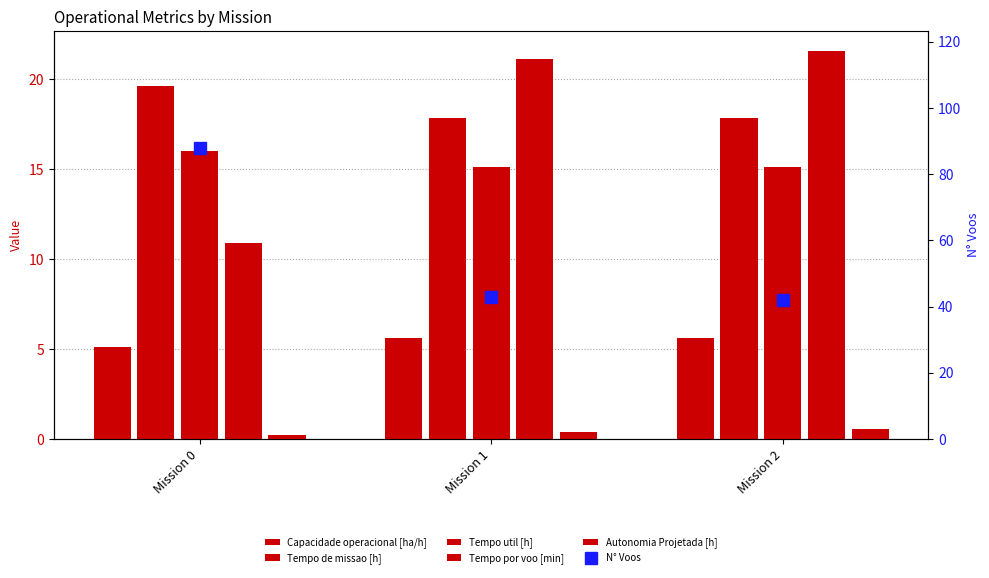

What is the difference between the maximum and minimum values in the Capacidade operacional [ha/h] series?

0.5